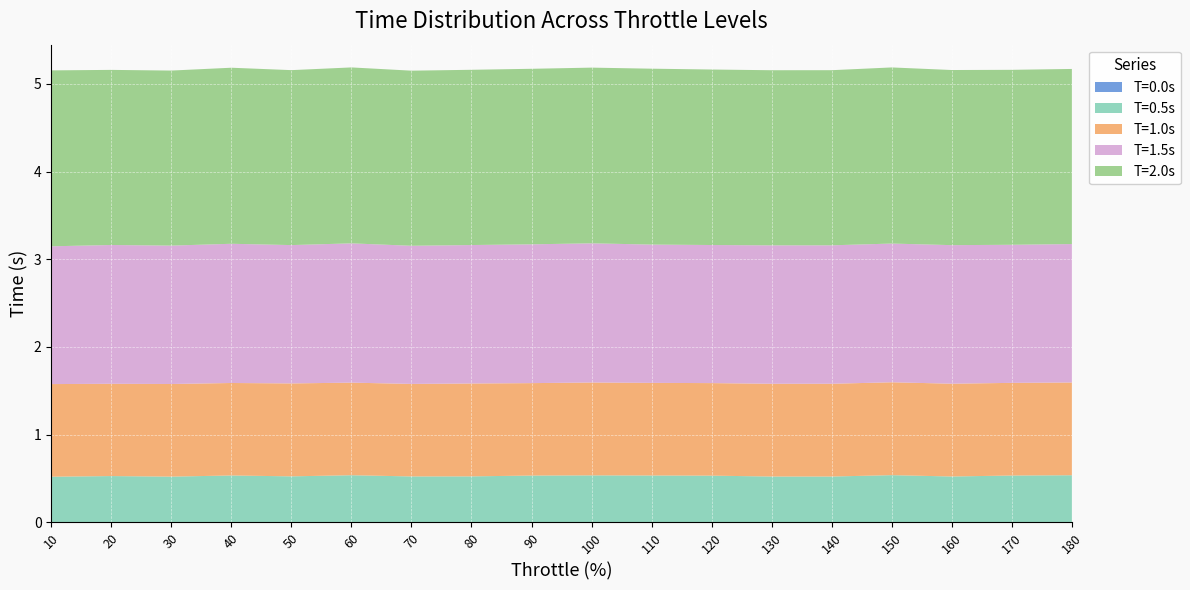

Reading left to right, extract all data points from this chart.

T=0.0s: 0.0	0.0	0.0	0.0	0.0	0.0	0.0	0.0	0.0	0.0	0.0	0.0	0.0	0.0	0.0	0.0	0.0	0.0
T=0.5s: 0.5	0.5	0.5	0.5	0.5	0.5	0.5	0.5	0.5	0.5	0.5	0.5	0.5	0.5	0.5	0.5	0.5	0.5
T=1.0s: 1.1	1.1	1.1	1.1	1.1	1.1	1.1	1.1	1.1	1.1	1.1	1.1	1.1	1.1	1.1	1.1	1.1	1.1
T=1.5s: 1.6	1.6	1.6	1.6	1.6	1.6	1.6	1.6	1.6	1.6	1.6	1.6	1.6	1.6	1.6	1.6	1.6	1.6
T=2.0s: 2.0	2.0	2.0	2.0	2.0	2.0	2.0	2.0	2.0	2.0	2.0	2.0	2.0	2.0	2.0	2.0	2.0	2.0